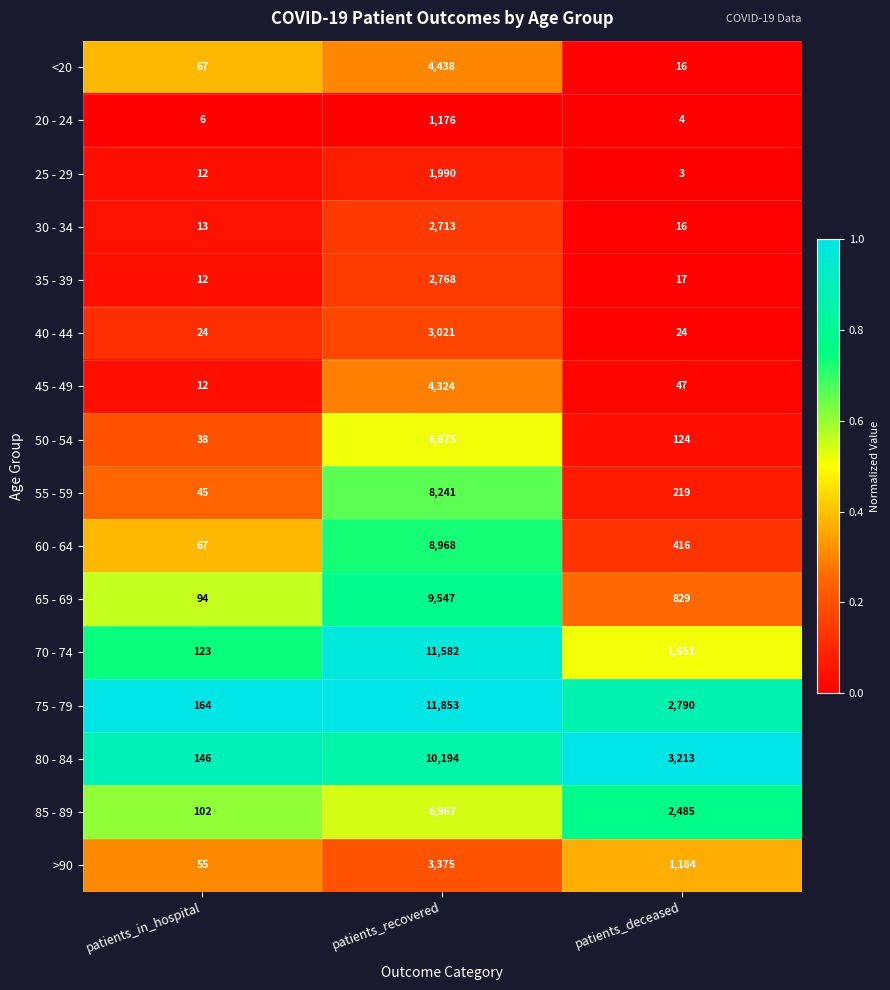

List the labels in order of 80 - 84 value, smallest first.

patients_in_hospital, patients_deceased, patients_recovered